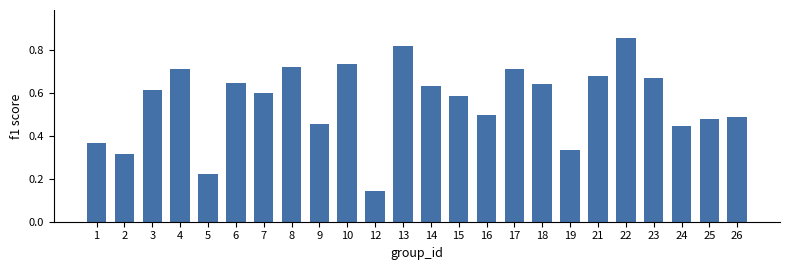

What is the change in value from 5 to 14?

+0.4